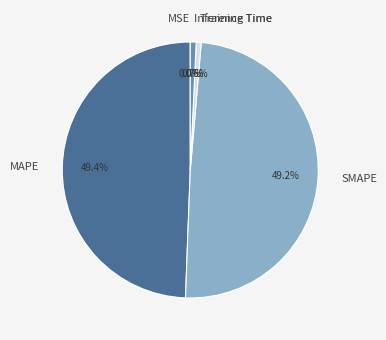

Which has a higher value, Training Time or MAPE?

MAPE